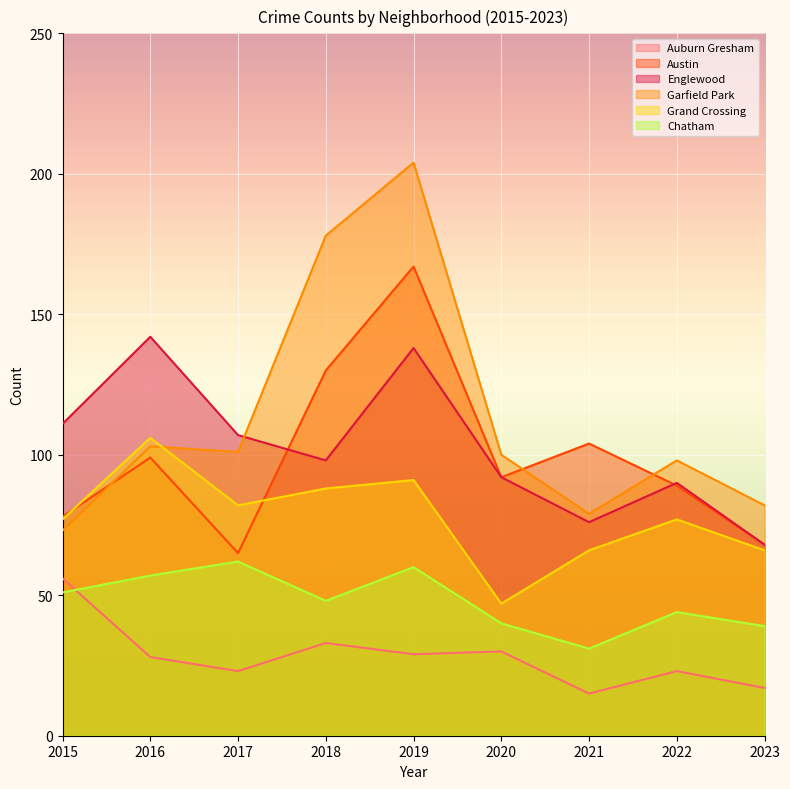

True or false: Englewood has a value of 190 at 2017.

False